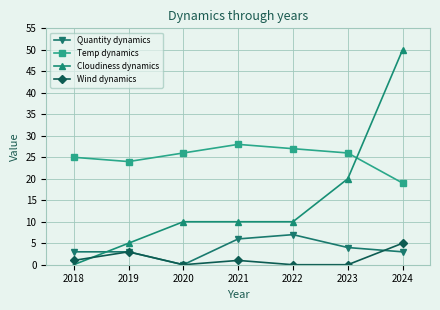

What is the difference between the maximum and second lowest values in the Wind dynamics series?

5